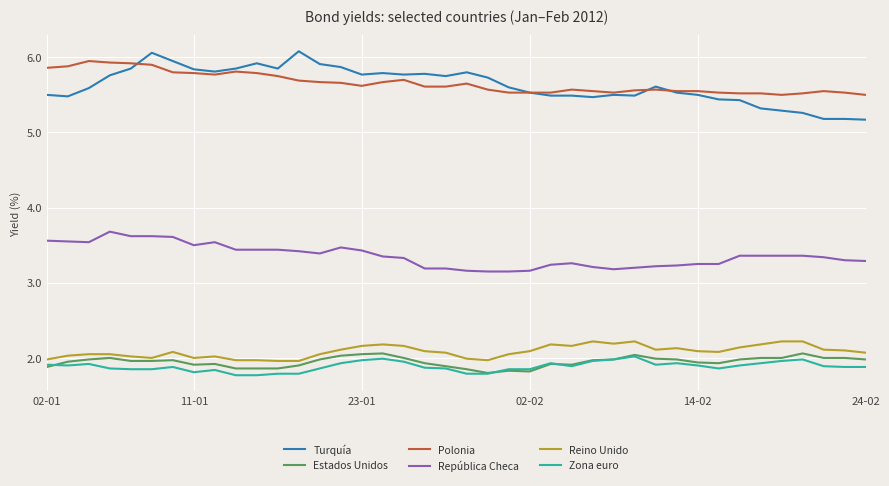

True or false: Zona euro and Reino Unido cross at least once.

False